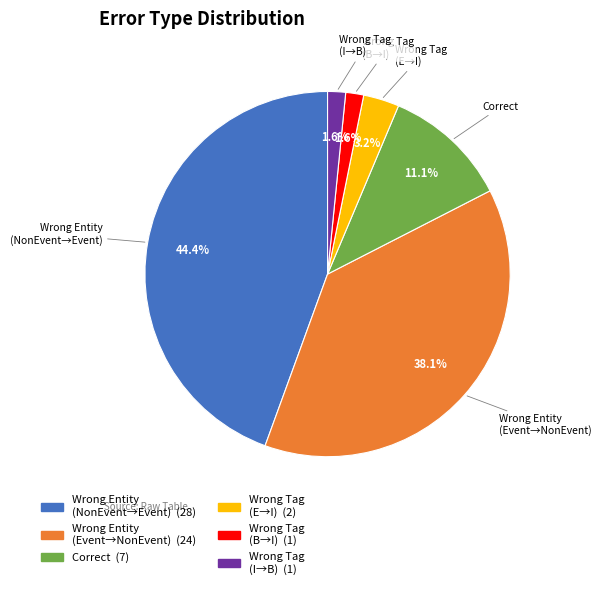

What is the change in value from Wrong_Entity_Event_as_NonEvent to Wrong_Tag_I_as_B?

-23